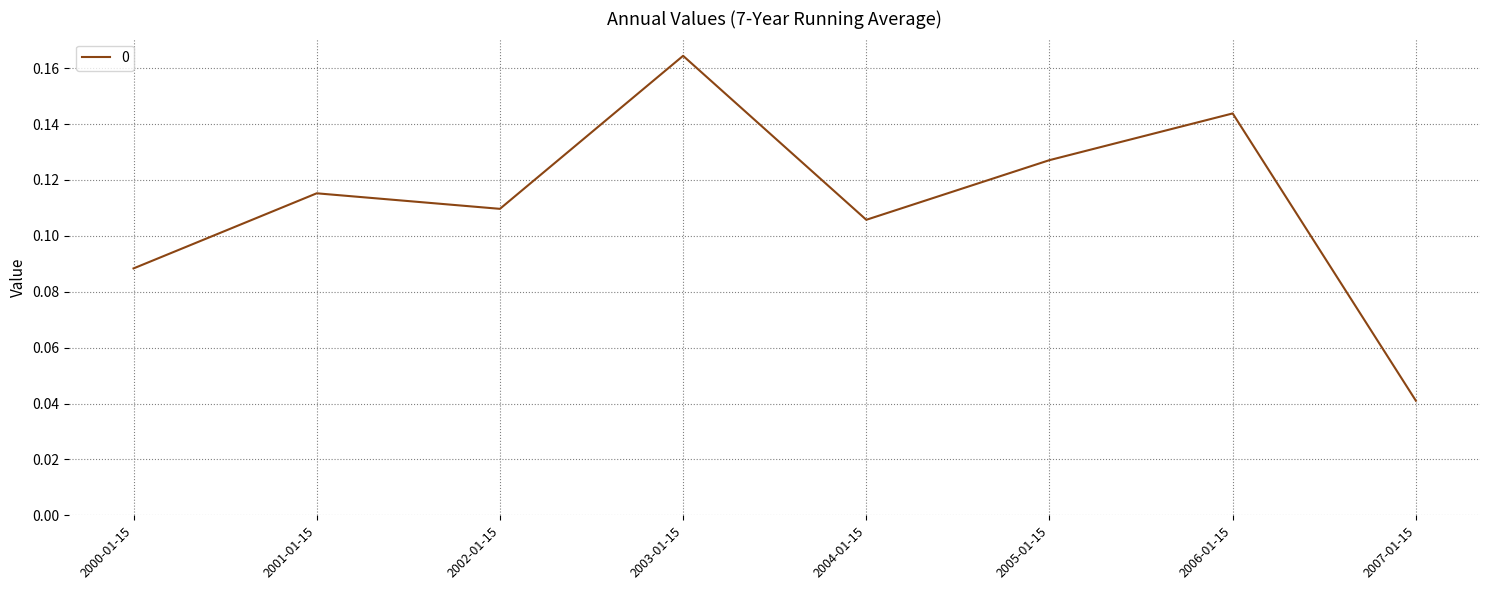

Rank the categories by value from highest to lowest.

2003-01-15, 2006-01-15, 2005-01-15, 2001-01-15, 2002-01-15, 2004-01-15, 2000-01-15, 2007-01-15